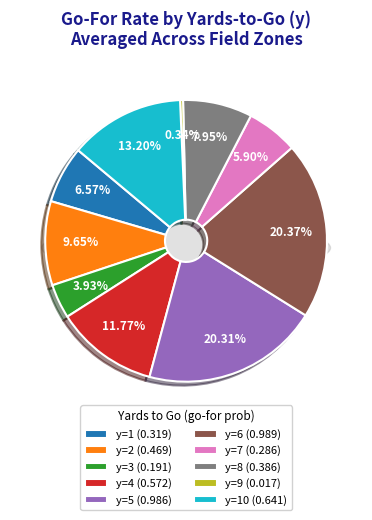

Combined, do y=5 and y=7 account for over 50%?

No